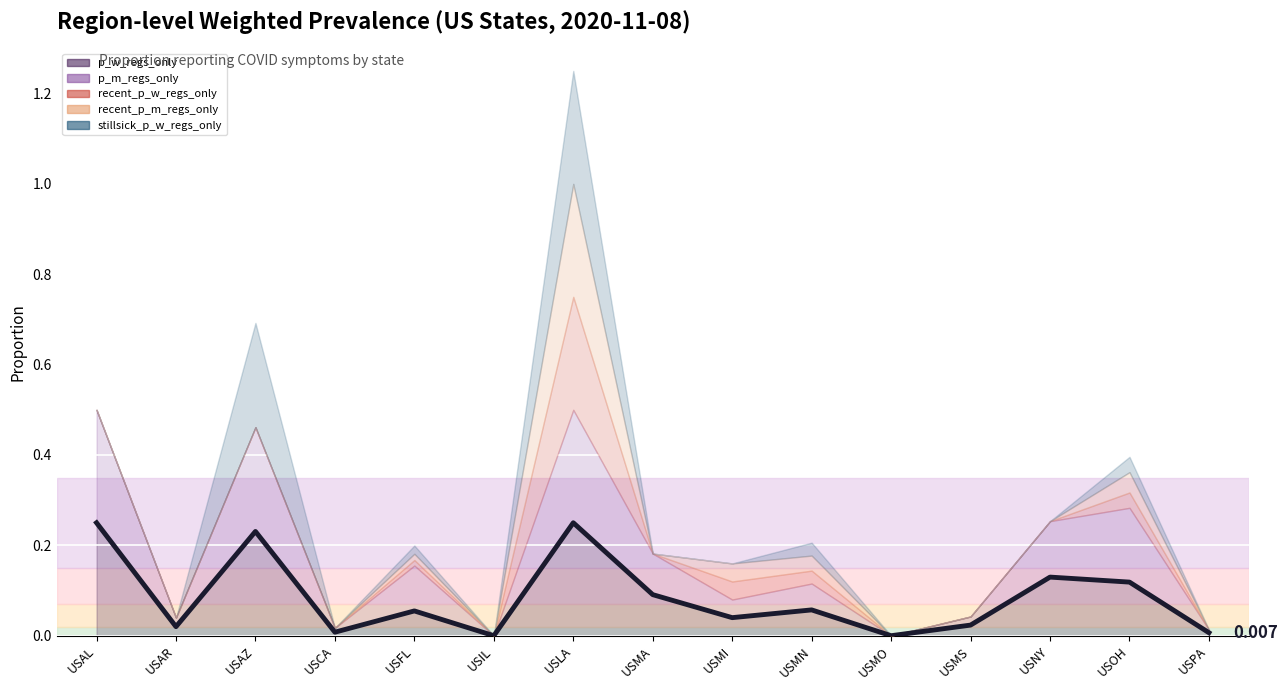

How many positive values are there?

13